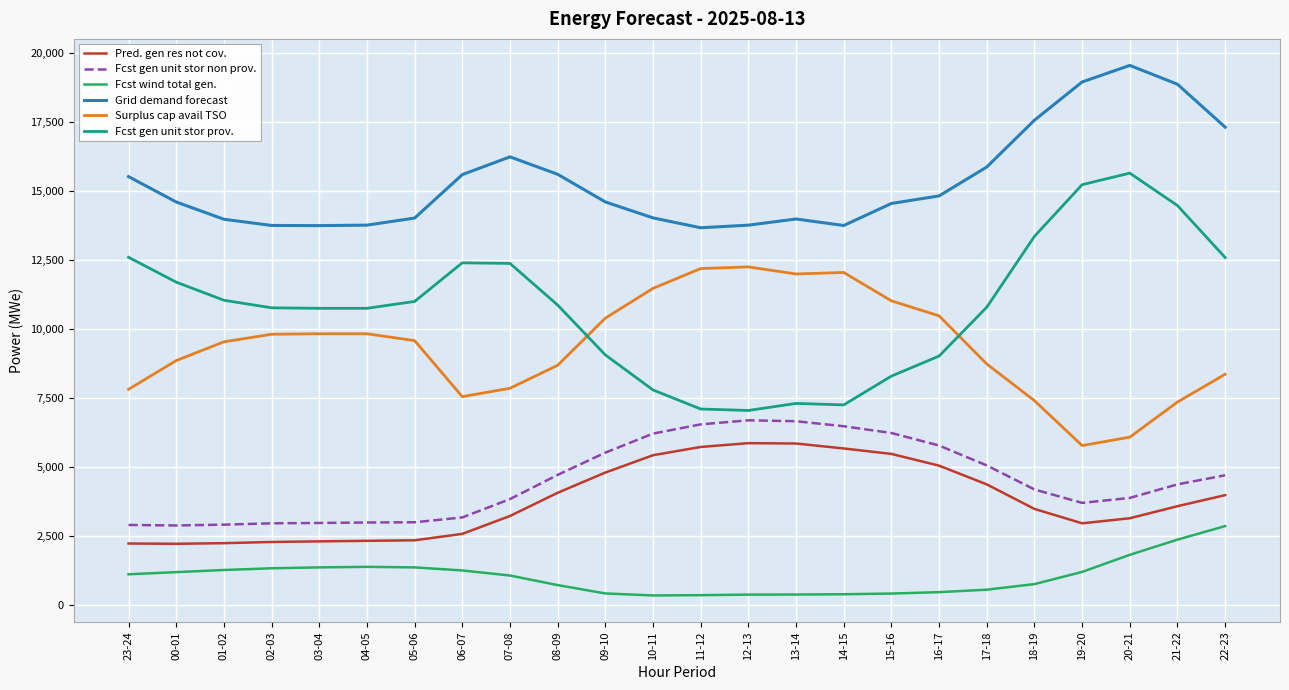

In Fcst wind total gen., how many points are higher than both neighbors (excluding endpoints)?

1